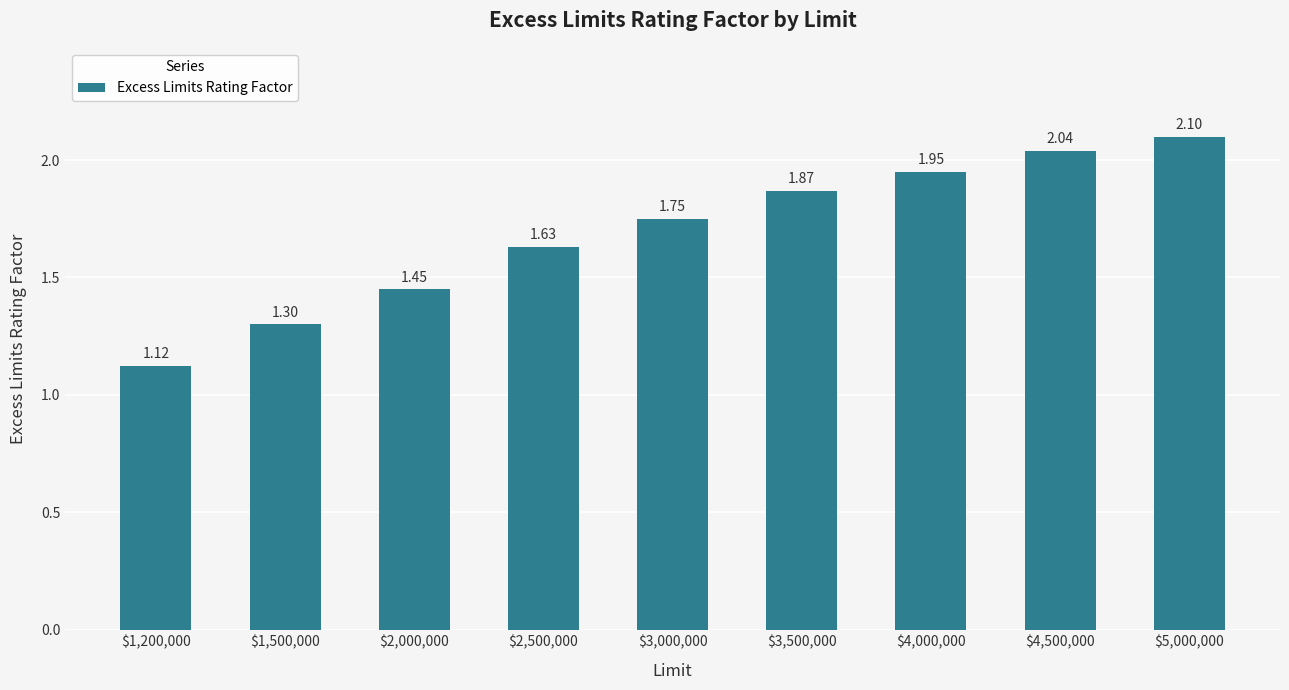

How many data points does each series have?

9